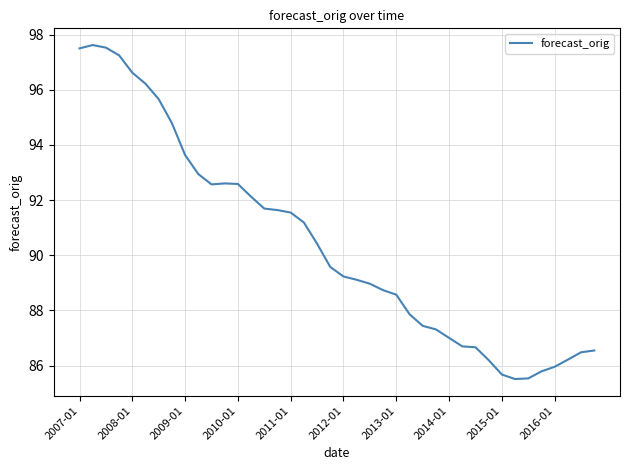

What is the average value?

90.4